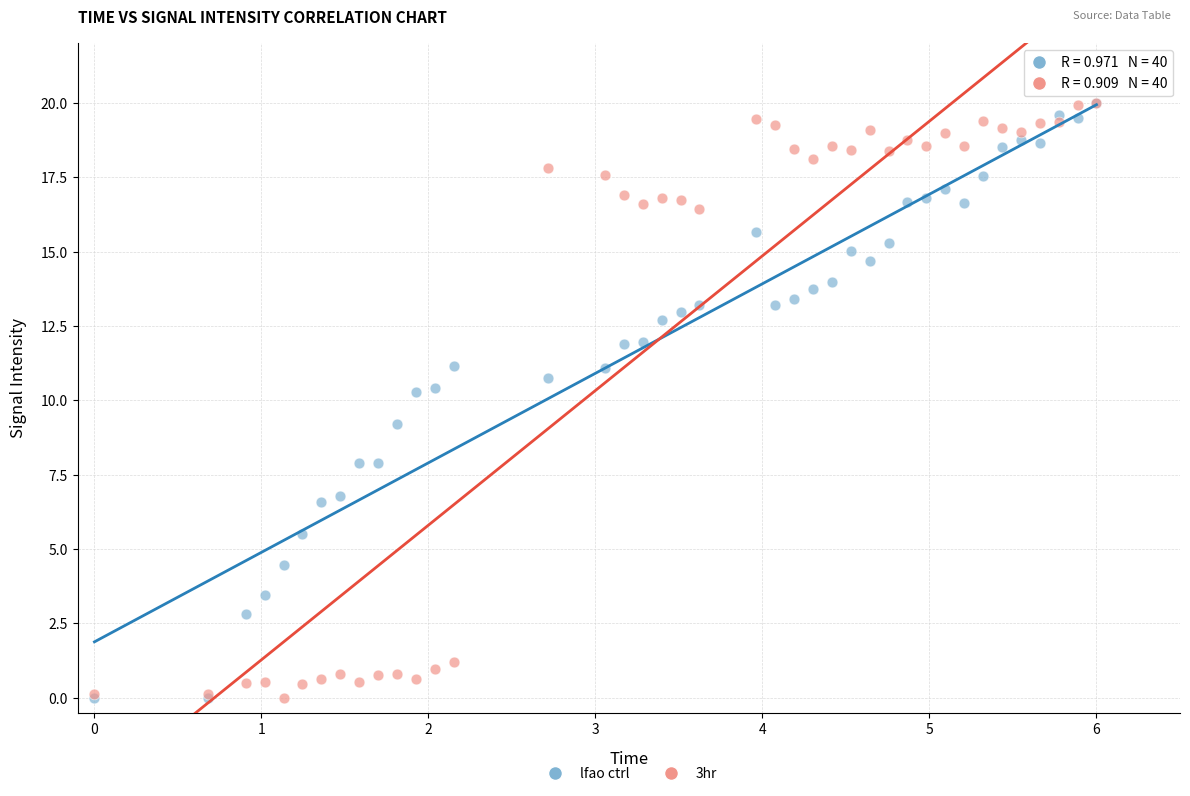

What are all the series names shown in the legend?

lfao ctrl, 3hr